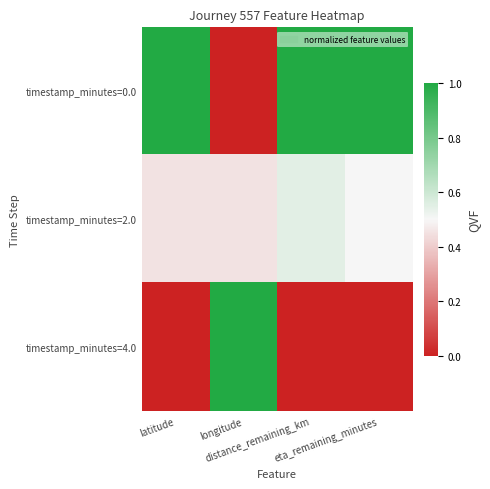

Rank the series by their average value, from highest to lowest.

timestamp_minutes=0.0, timestamp_minutes=2.0, timestamp_minutes=4.0